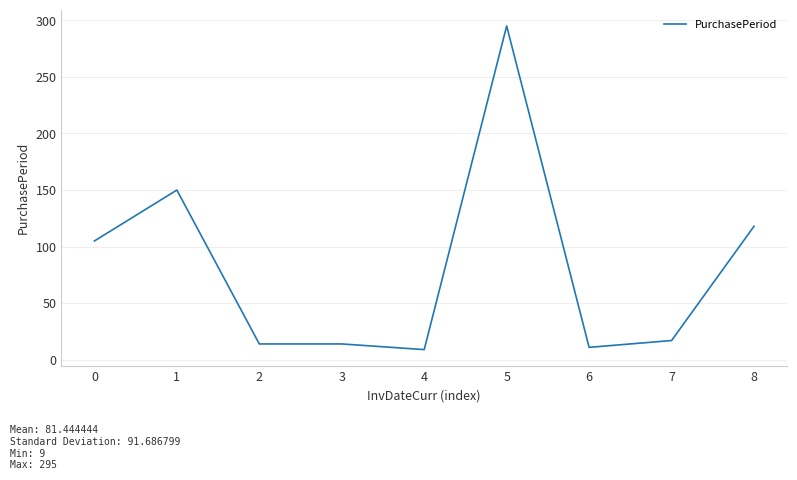

What is the ratio of the value at 1 to the value at 7?

8.8